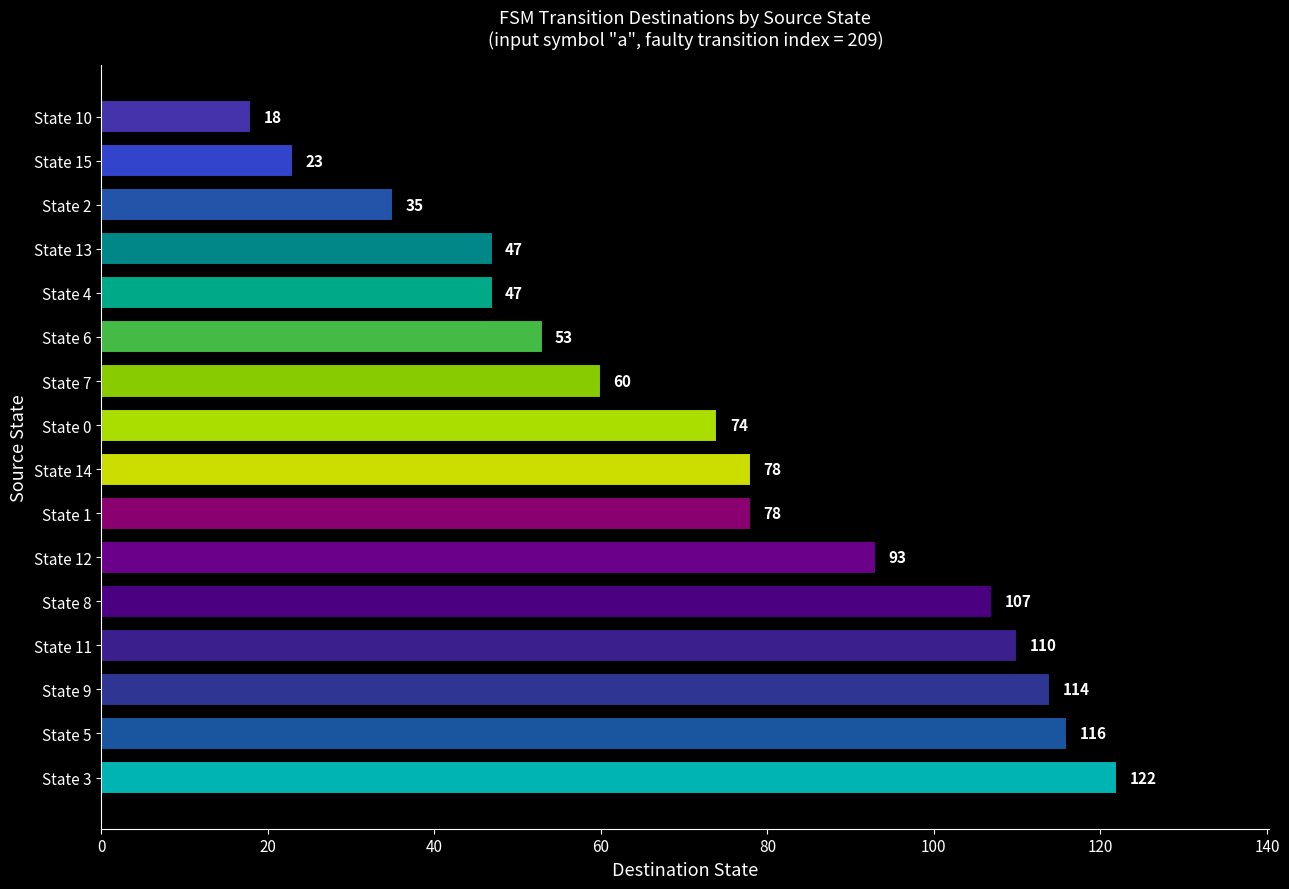

Reading bottom to top, what are all the values shown in this chart?

State 3=122	State 5=116	State 9=114	State 11=110	State 8=107	State 12=93	State 1=78	State 14=78	State 0=74	State 7=60	State 6=53	State 4=47	State 13=47	State 2=35	State 15=23	State 10=18